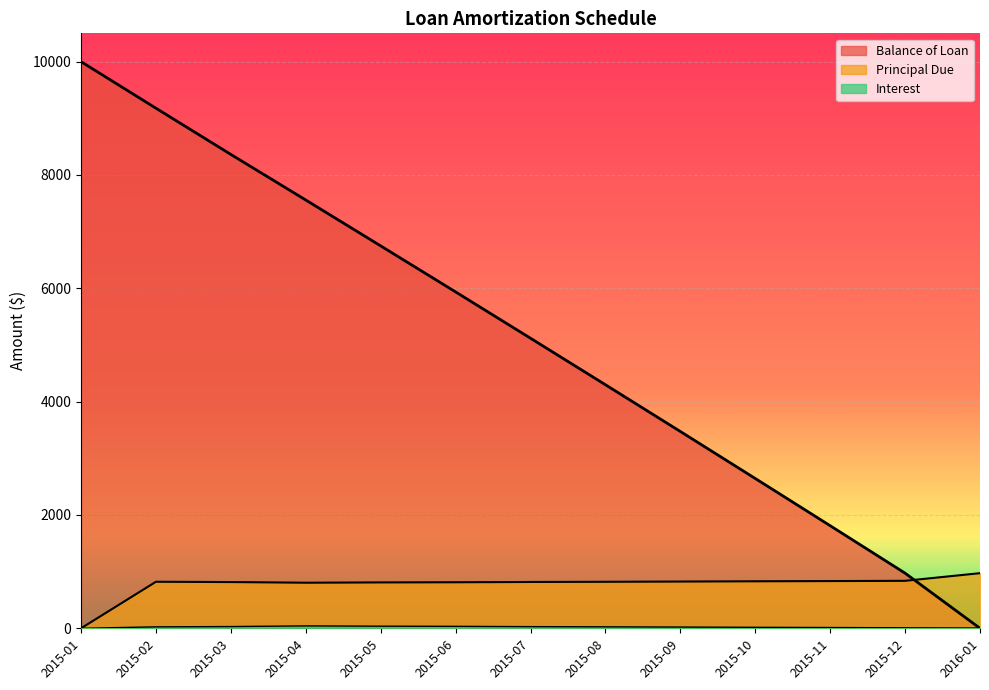

In Principal Due, how many points are higher than both neighbors (excluding endpoints)?

1